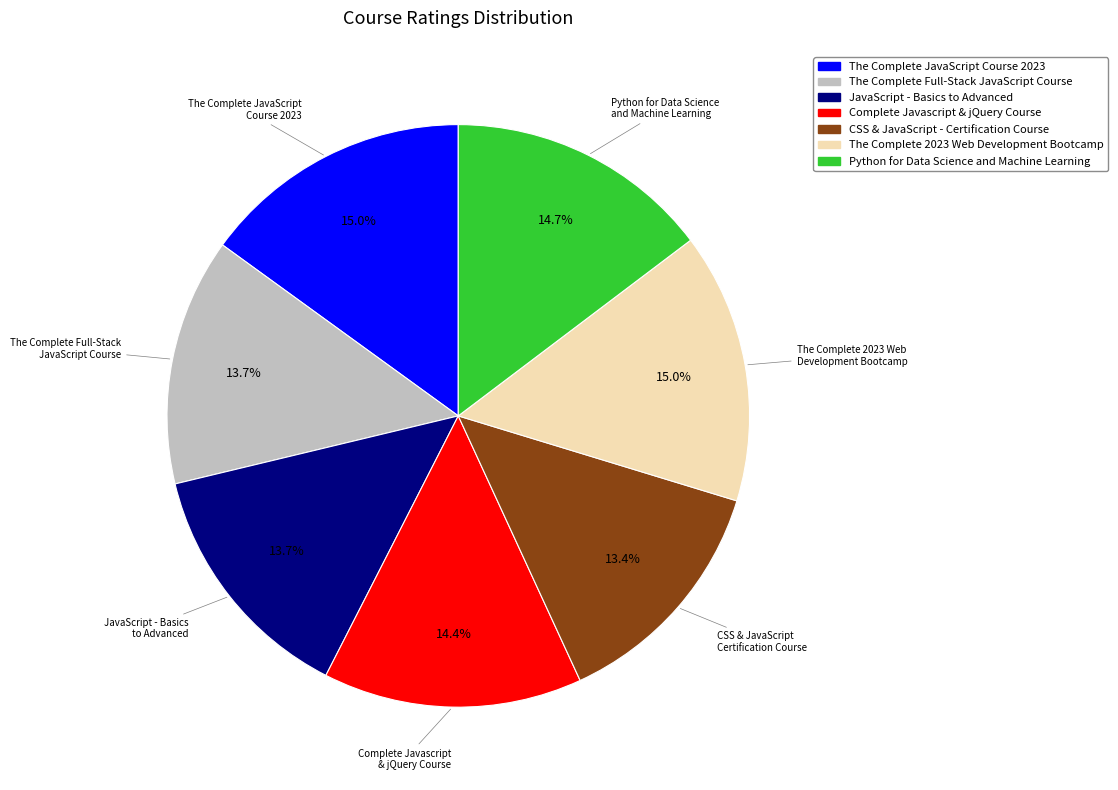

Is The Complete JavaScript Course 2023 the majority of the pie?

No